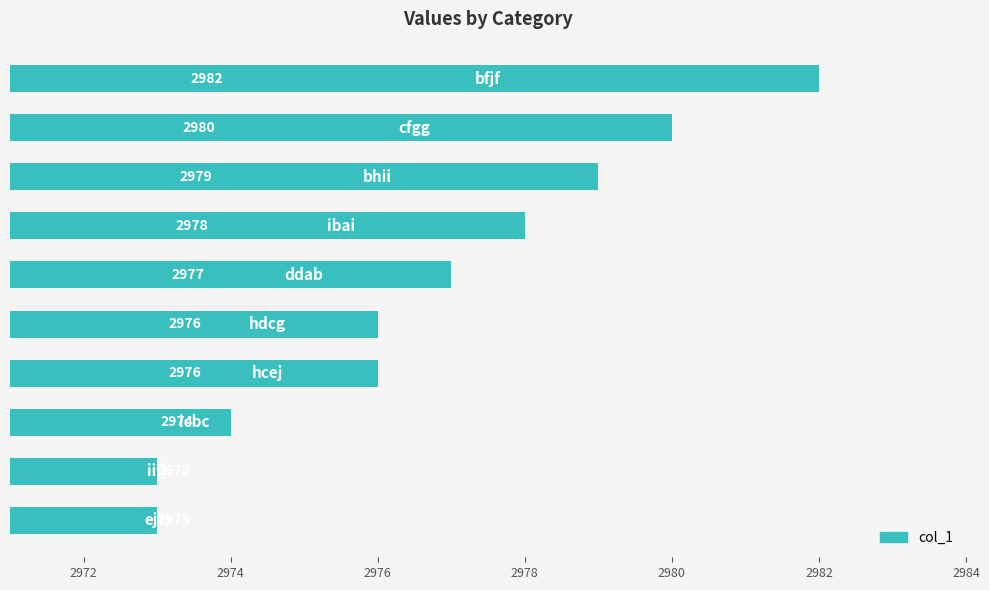

What is the average value?

2977